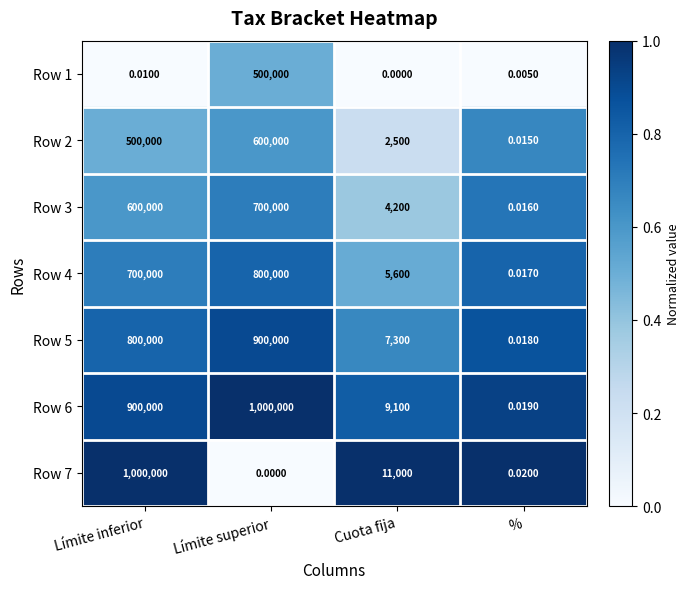

At which category is the sum across all series the highest?

Límite inferior